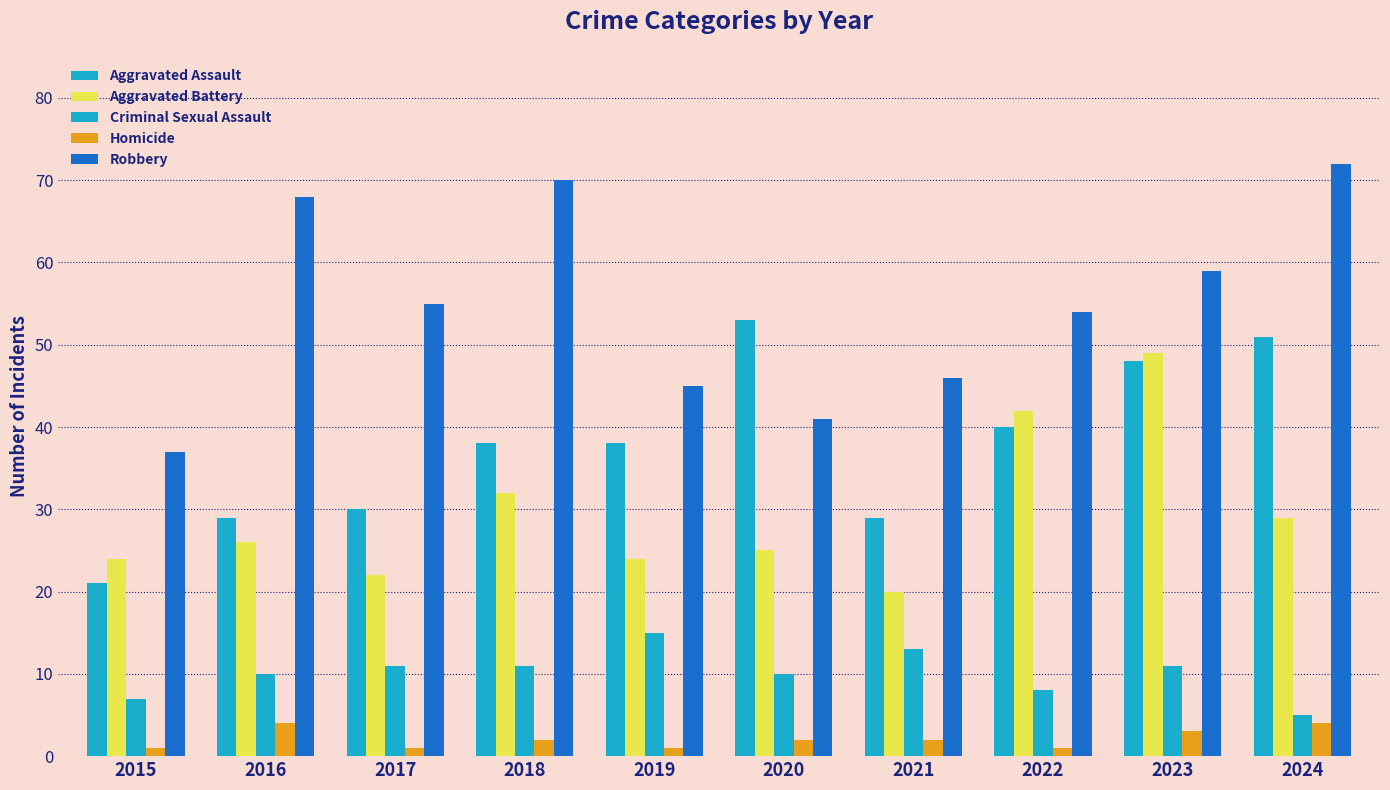

What is the difference between the second highest and second lowest values in the Homicide series?

3